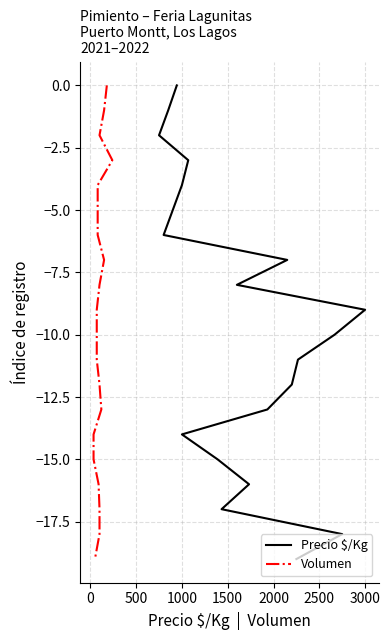

What is the label of the 3rd point from the left?

500